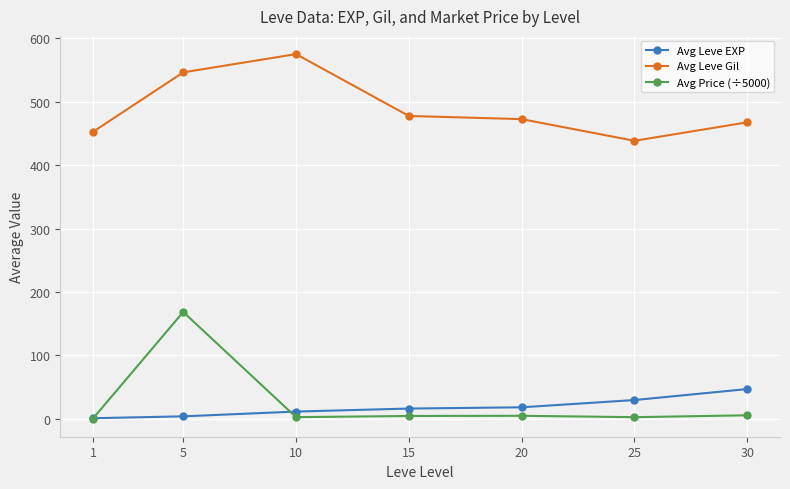

How many data points in Avg Price (÷5000) are above 4?

4